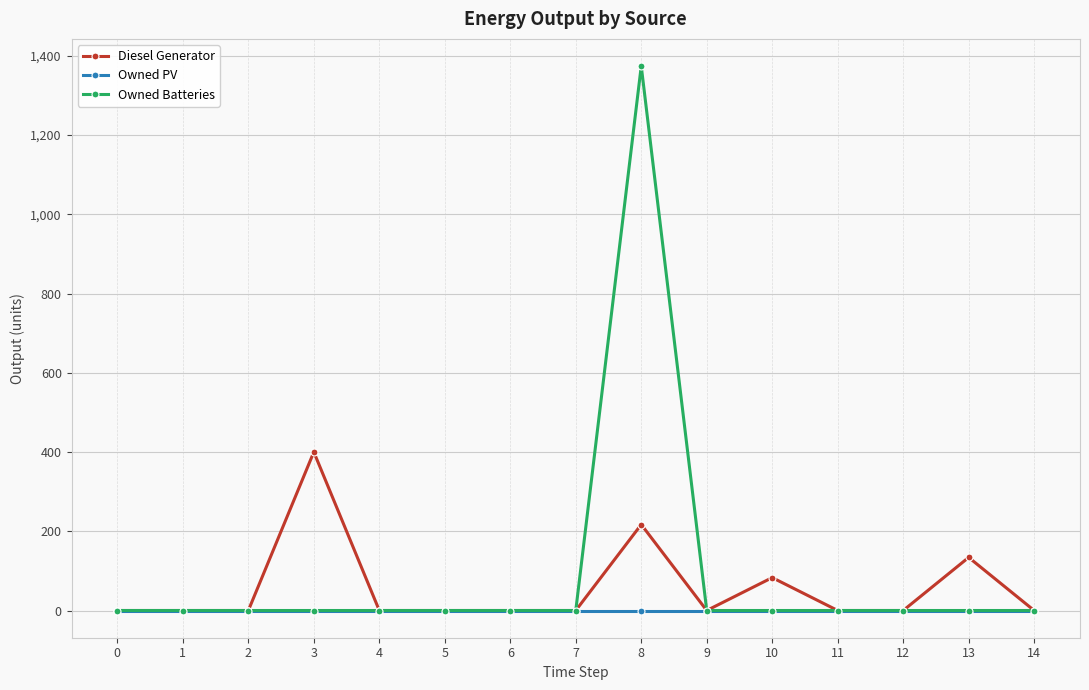

What are all the series names shown in the legend?

Diesel Generator, Owned PV, Owned Batteries